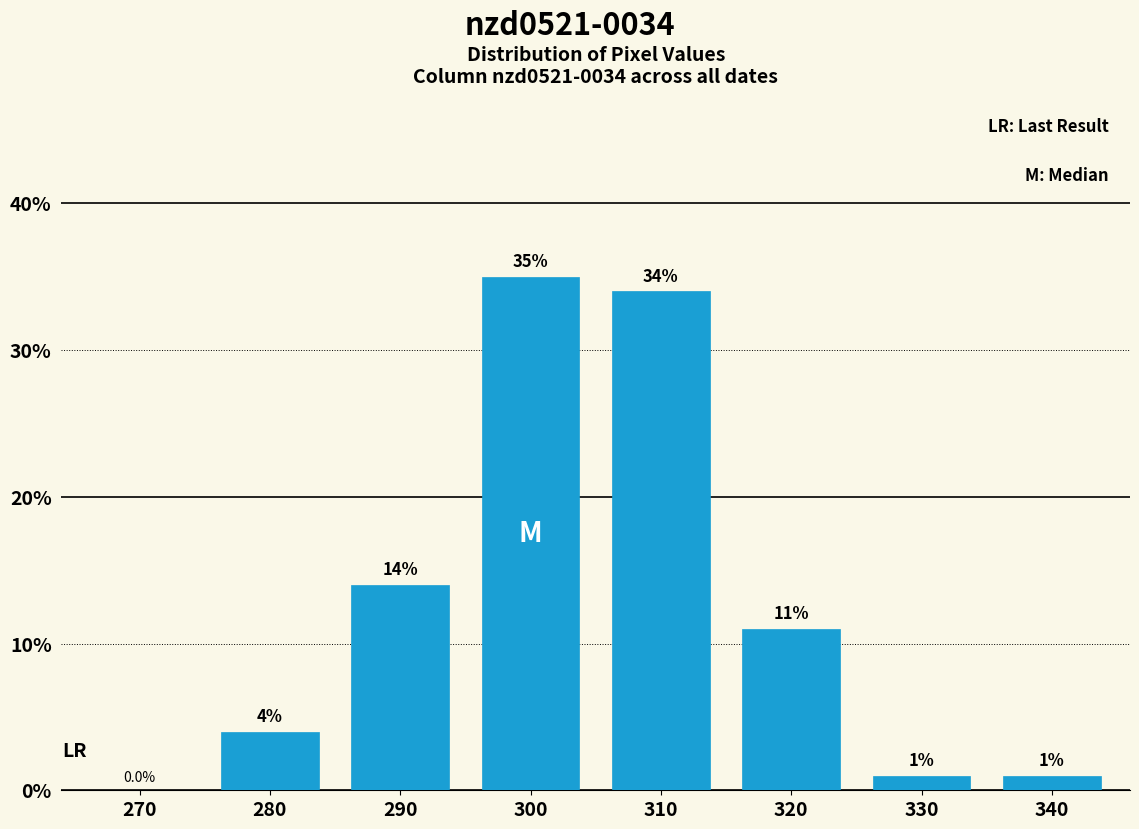

Are the bars horizontal?

No